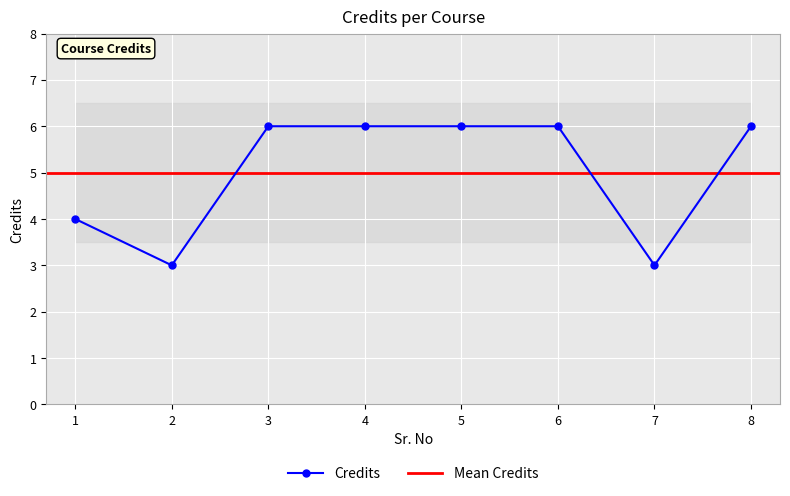

What is the value of the 7th point from the left?

3